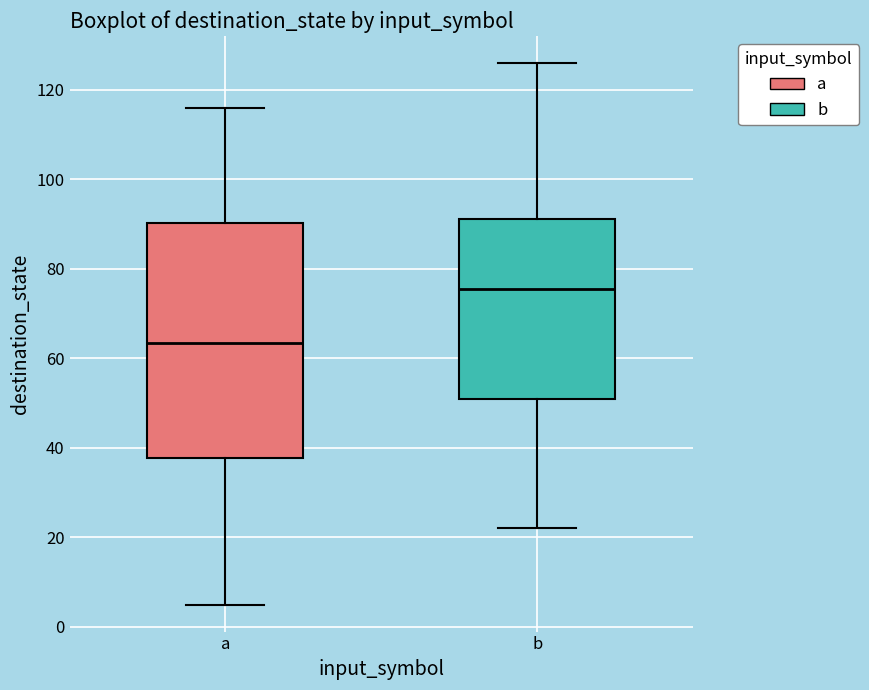

Comparing the boxes themselves (not the whiskers), which one is the tallest?

a